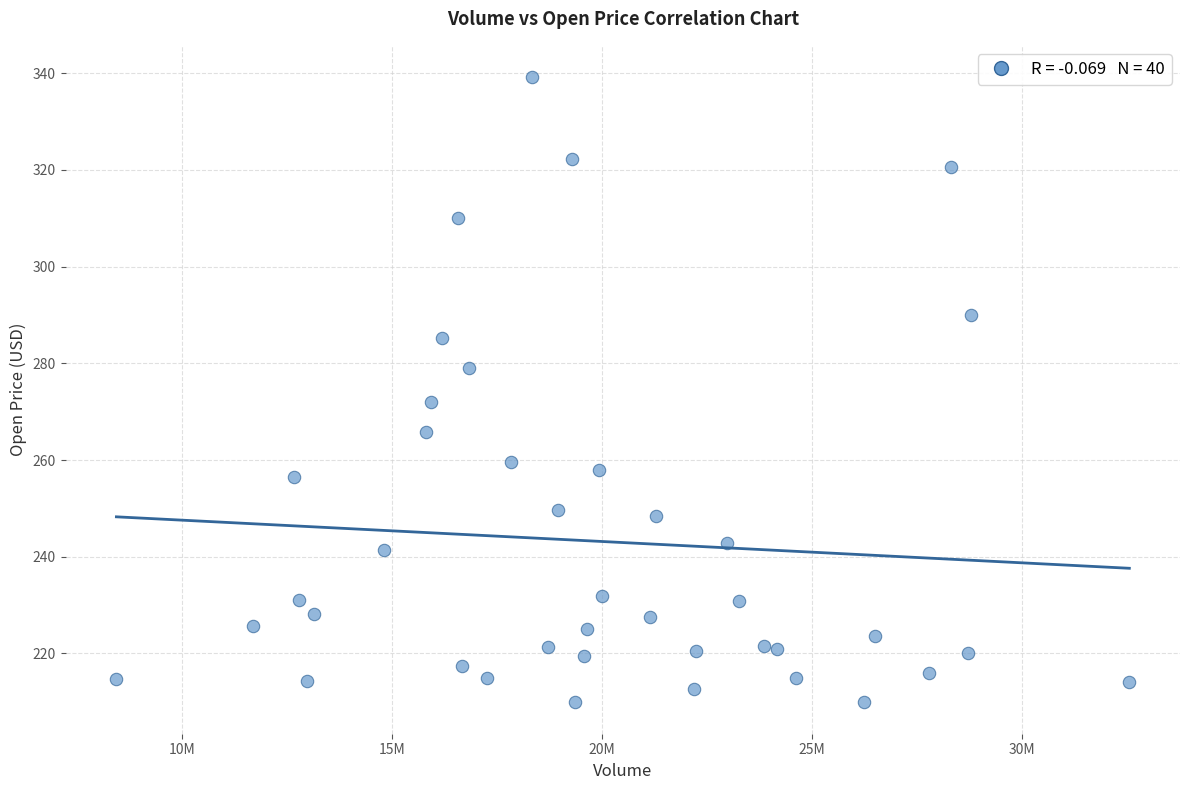

What Y value in the scatter plot is closest to 274?

272.0